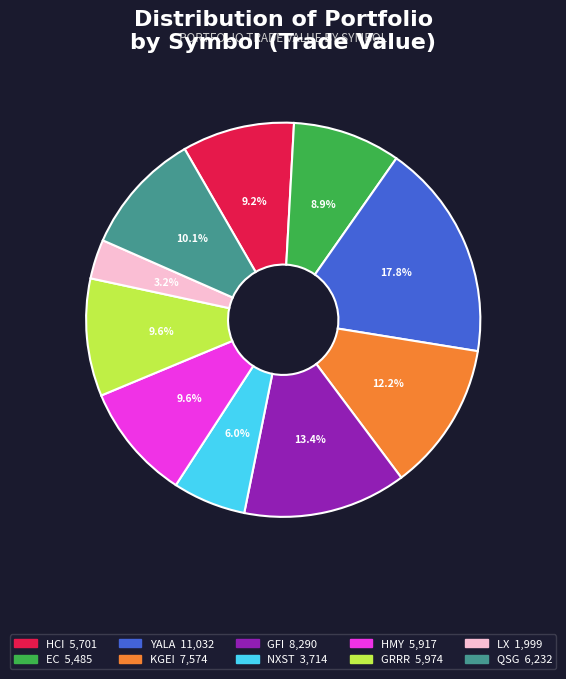

Is there a majority slice in this chart?

No